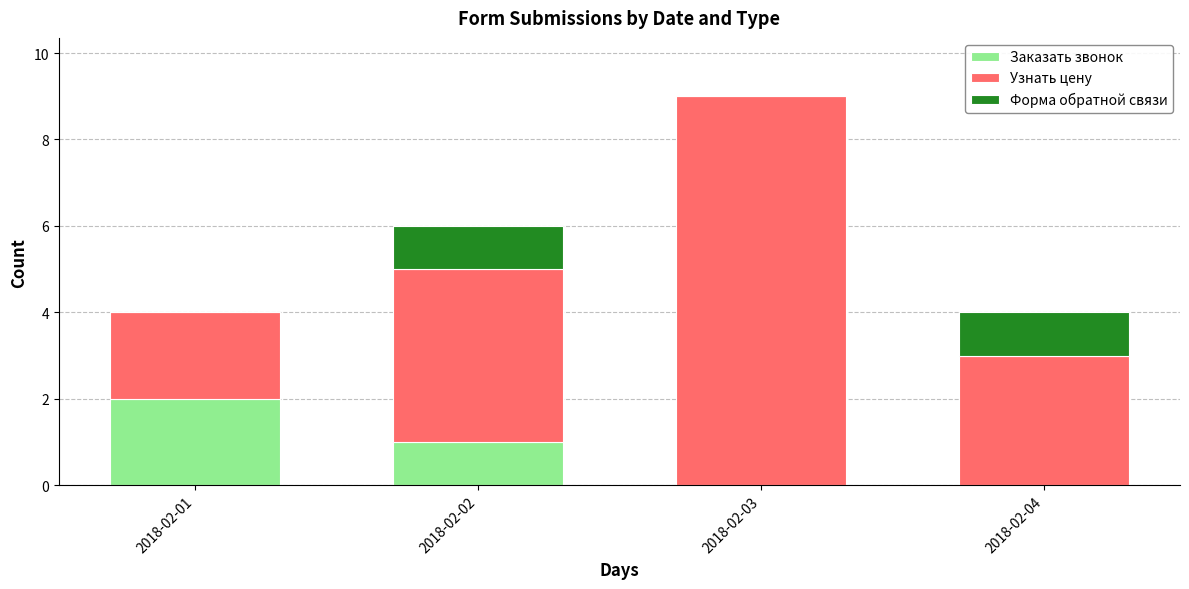

What is the total value across all series at 2018-02-04?

4